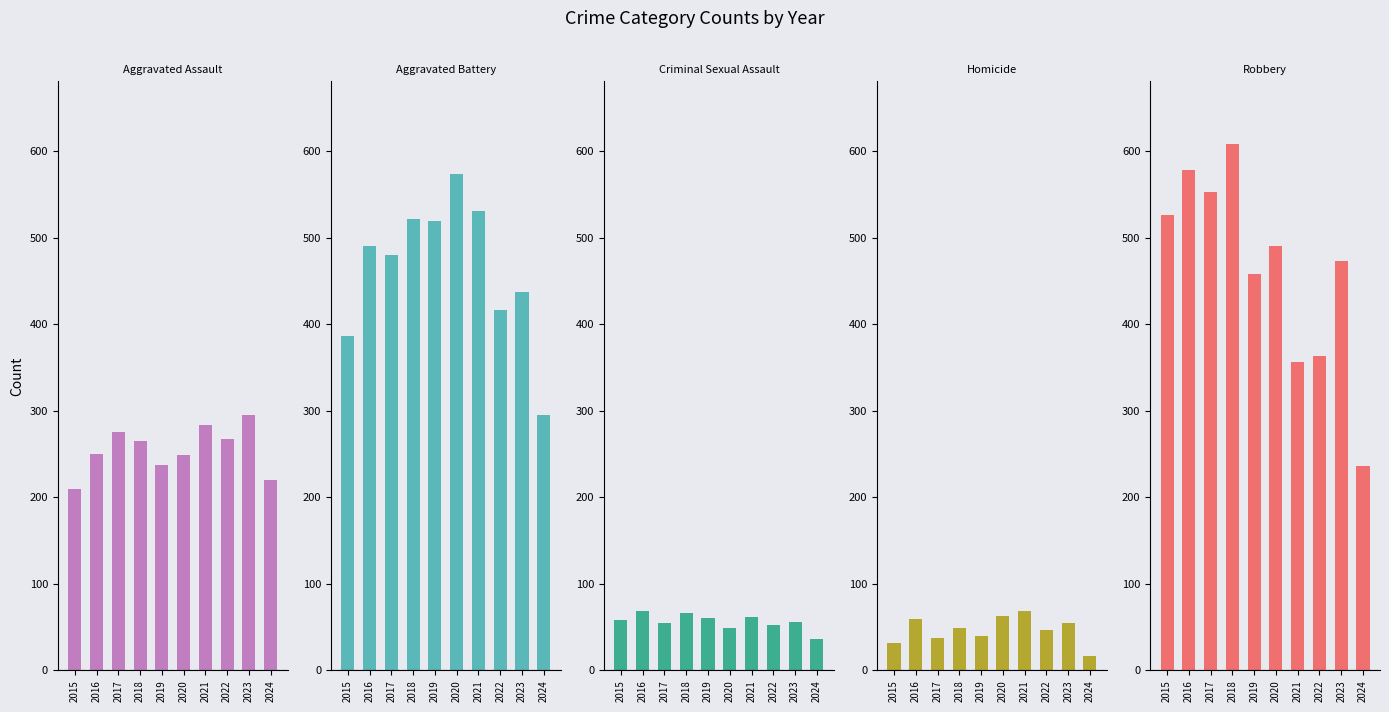

What is the difference between the maximum and minimum values in the Criminal Sexual Assault series?

33